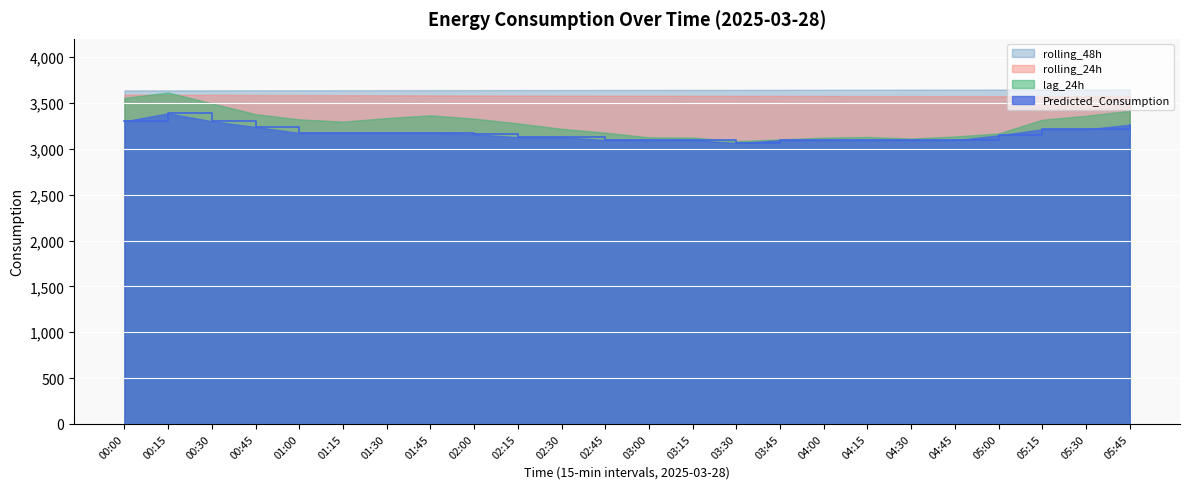

Count the number of categories in the chart.

24